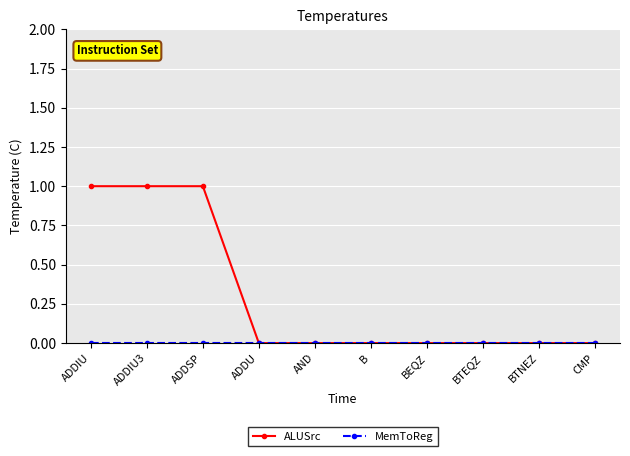

What is the label of the 6th point from the left?

B